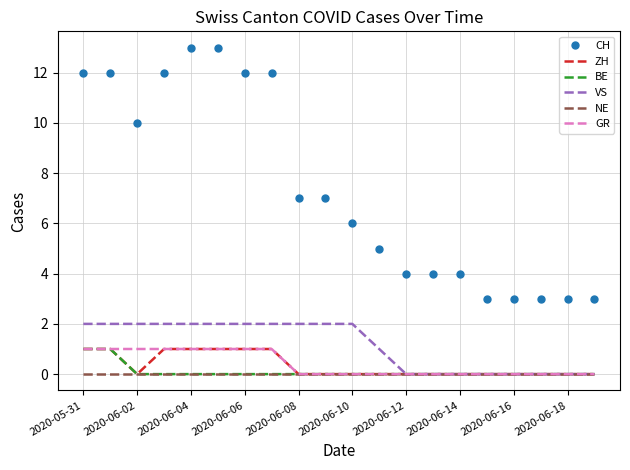

Which series has the widest spread of values?

CH